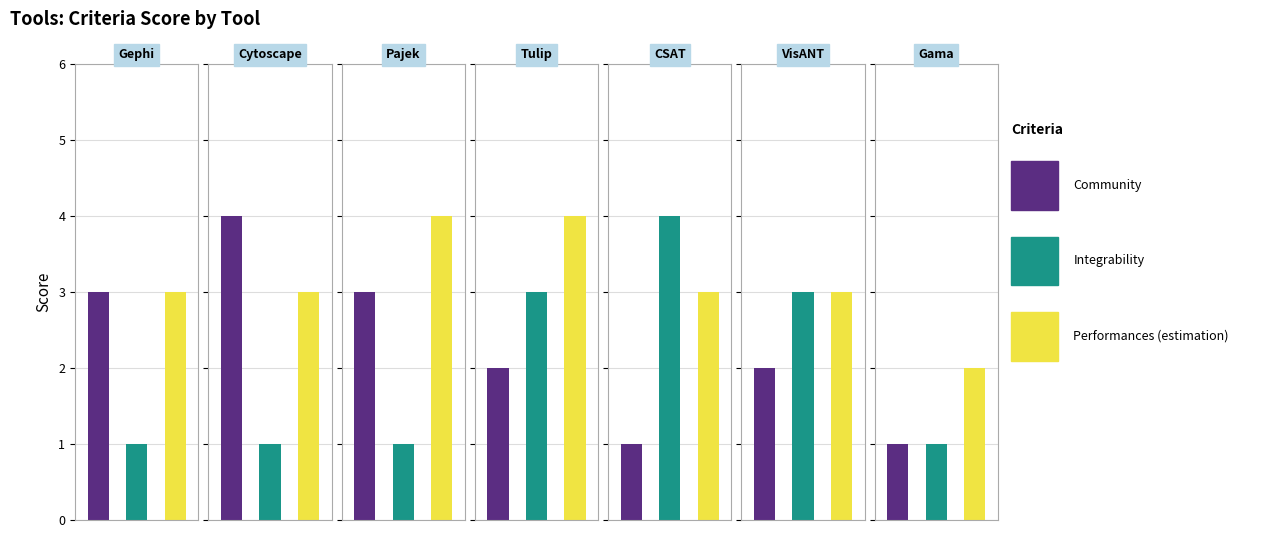

Reading right to left, list all the values displayed in this chart.

Community: 1	2	1	2	3	4	3
Integrability: 1	3	4	3	1	1	1
Performances (estimation): 2	3	3	4	4	3	3